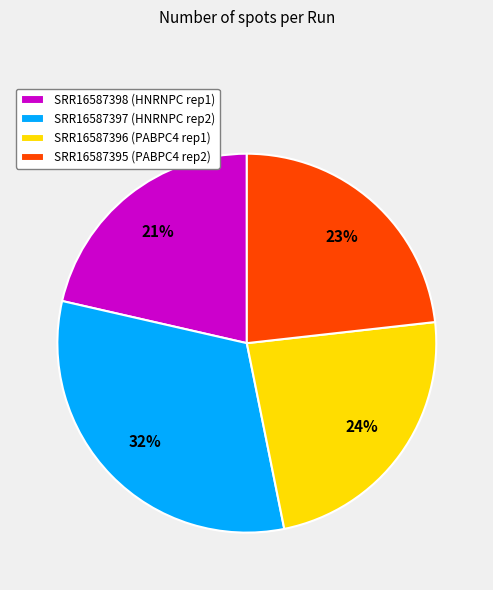

To the nearest percent, what is the combined percentage of SRR16587396 and SRR16587395?

47%